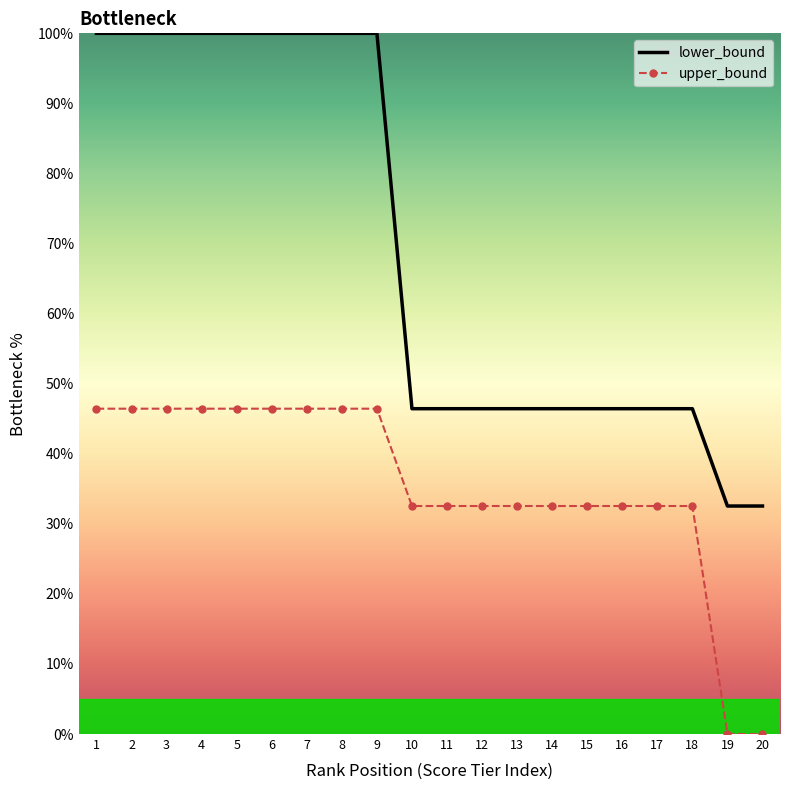

At which label does upper_bound first exceed 32?

1